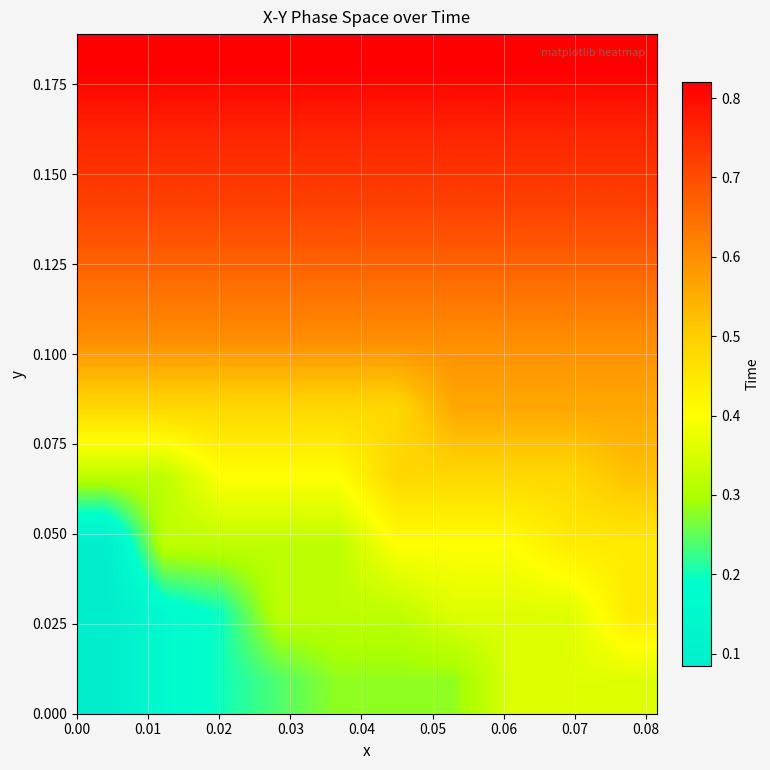

What is the maximum value shown in the chart?

0.8